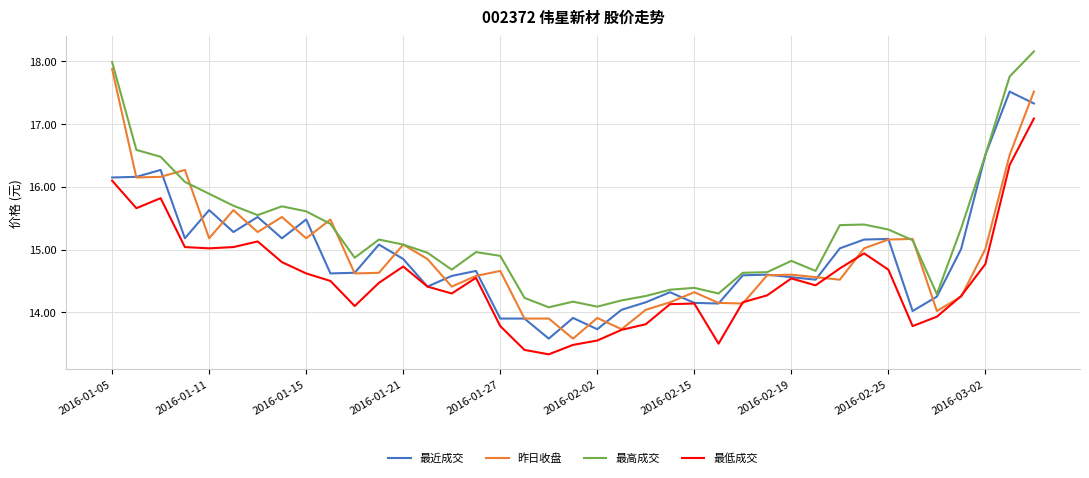

Which series has the largest total across all categories?

最高成交